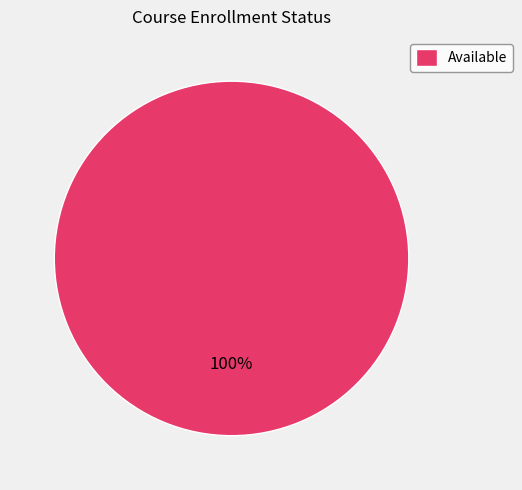

Rank the categories by value from lowest to highest.

Available